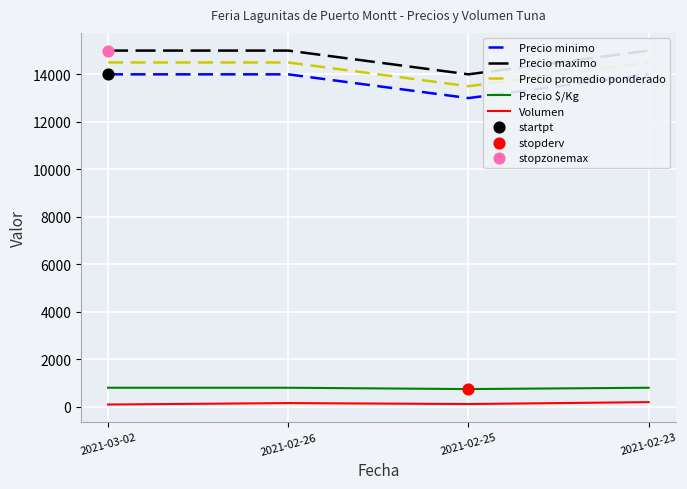

What is the total value across all series at 2021-02-26?

44466